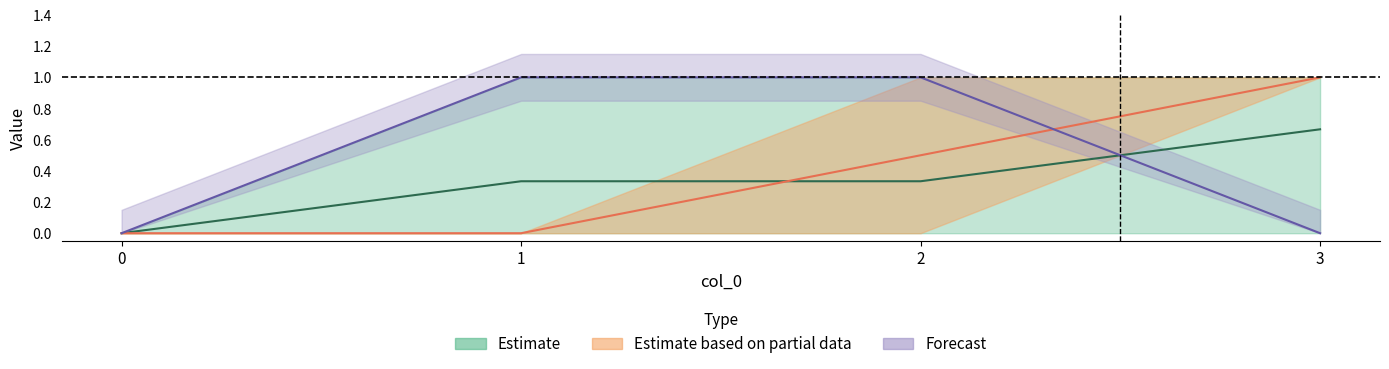

How many data points does each series have?

4